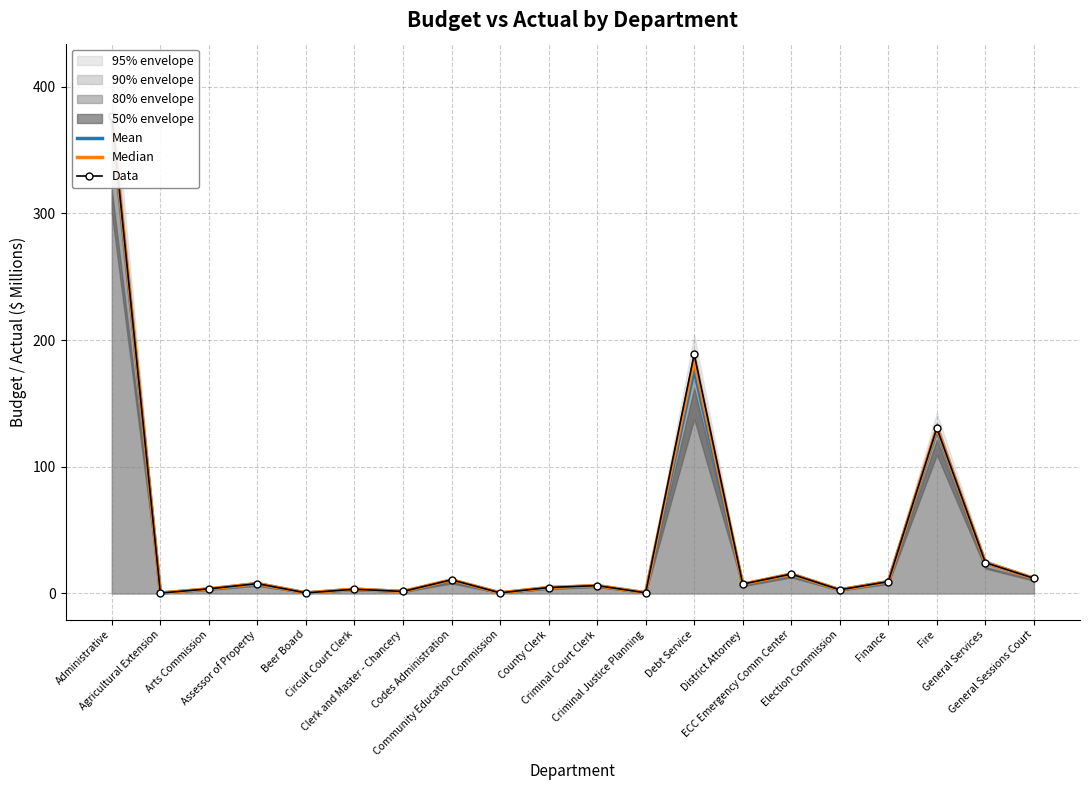

What is the average value of the Data series?

40.4